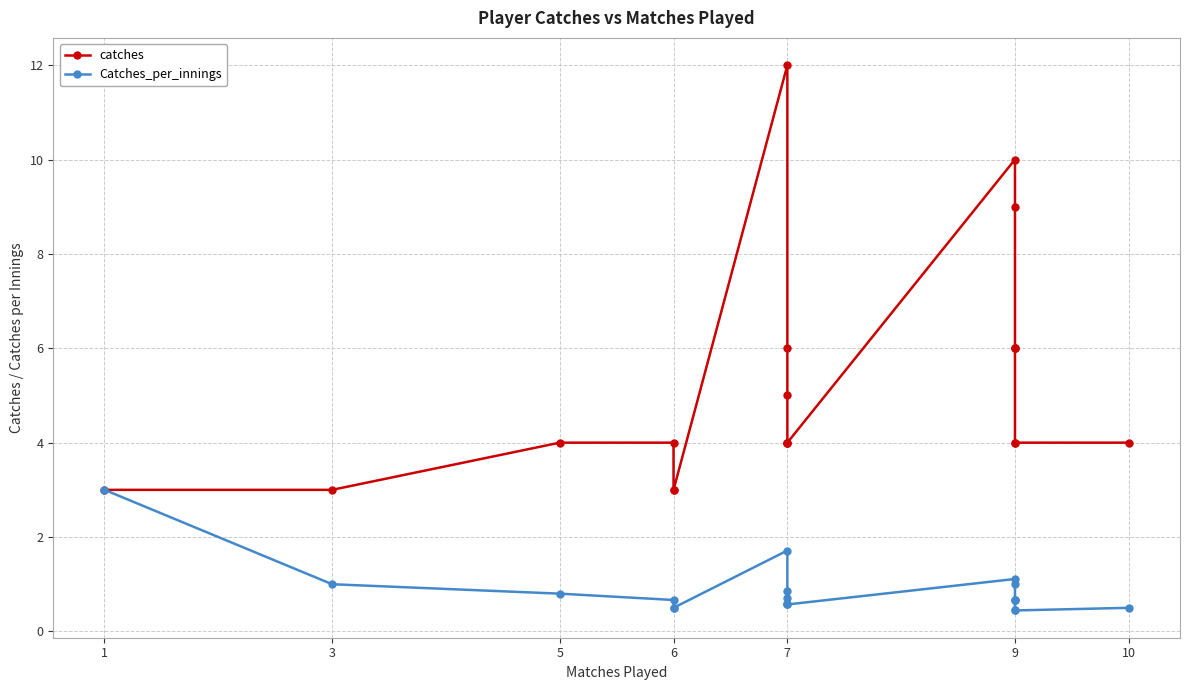

Which series has the largest total across all categories?

catches